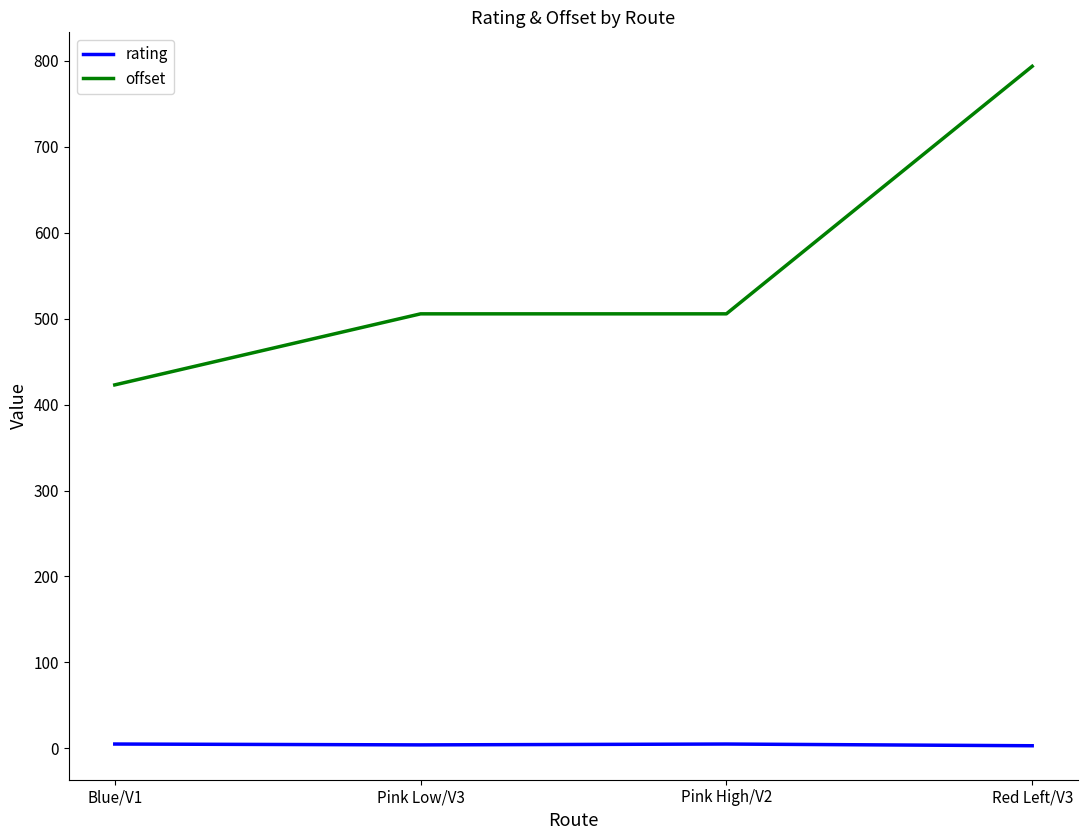

How many lines are shown in the chart?

2